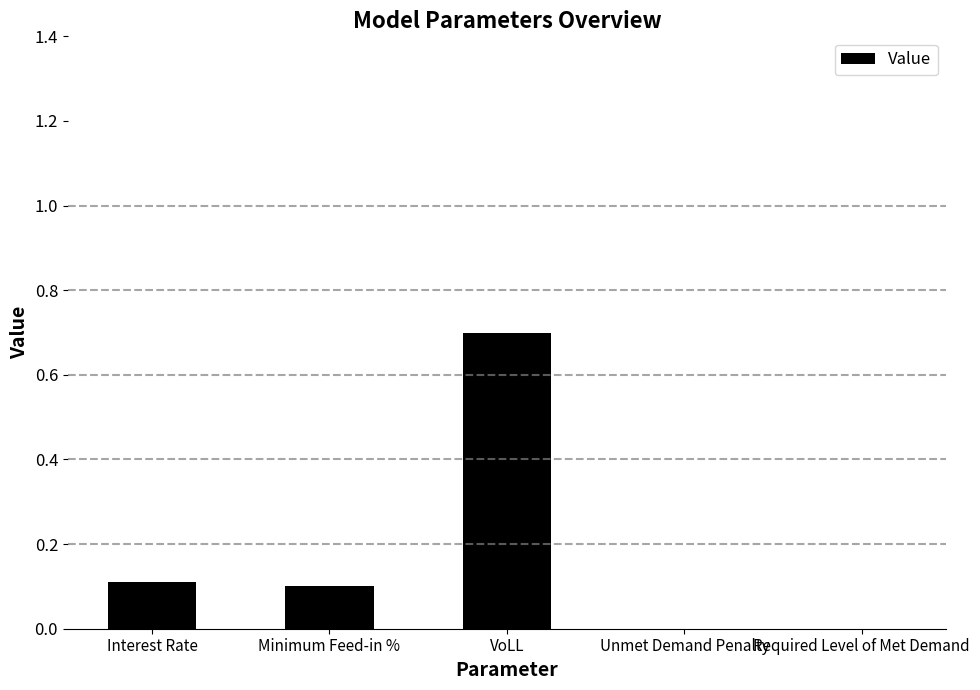

True or false: the data shows 0.7 at VoLL.

True